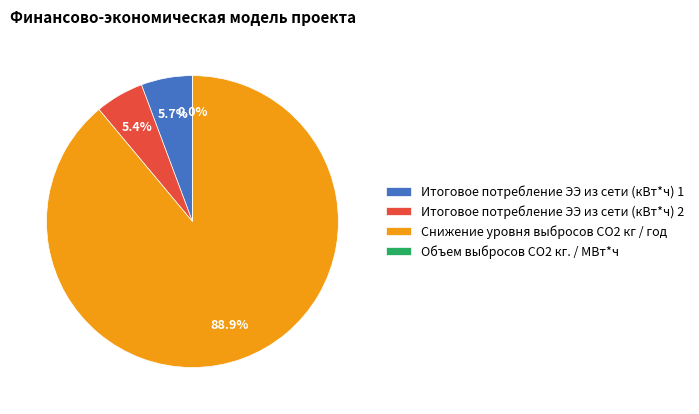

What is the change in value from Итоговое потребление ЭЭ из сети (кВт*ч) 2 to Снижение уровня выбросов СO2 кг / год?

+6155629727